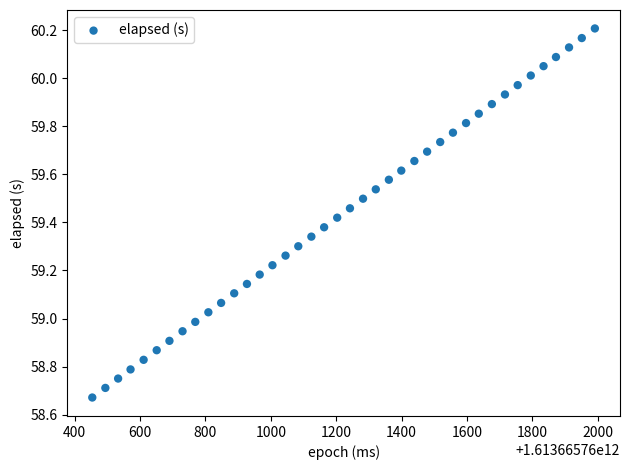

What is the range of X values (max minus min)?

1537.0